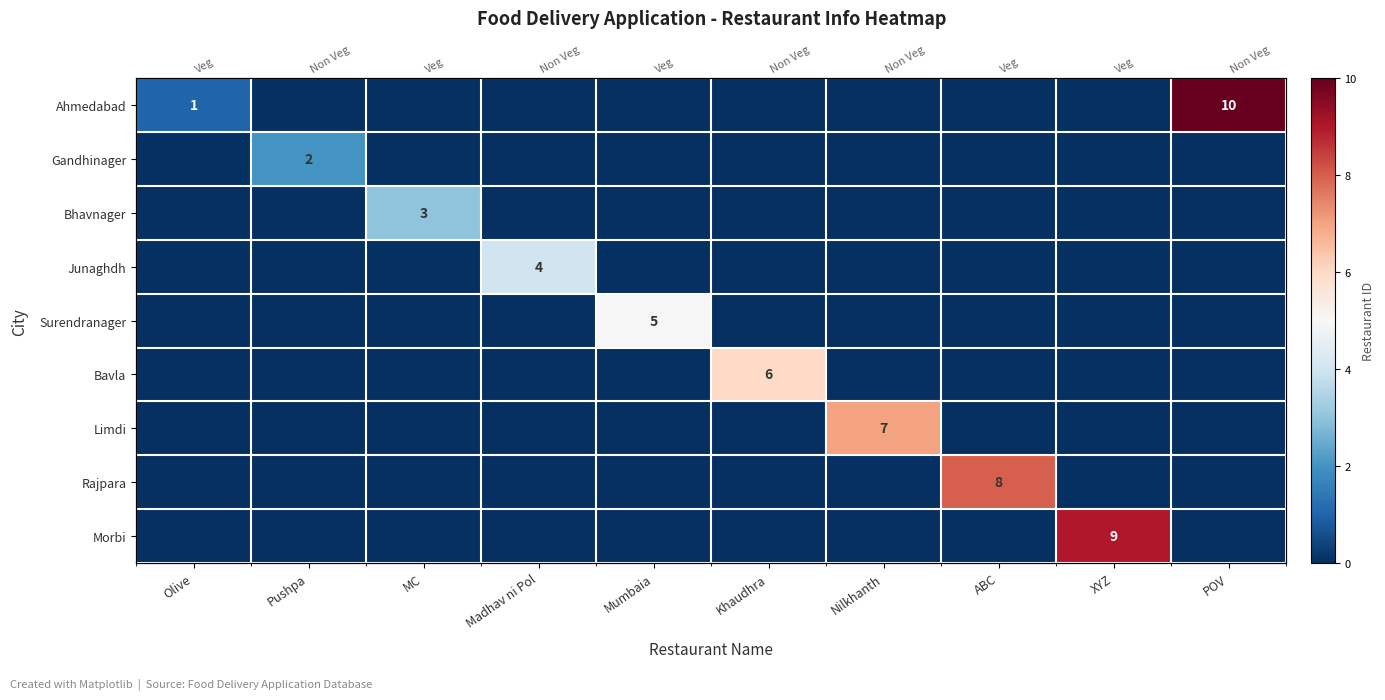

What is the total value across all series at Khaudhra?

6